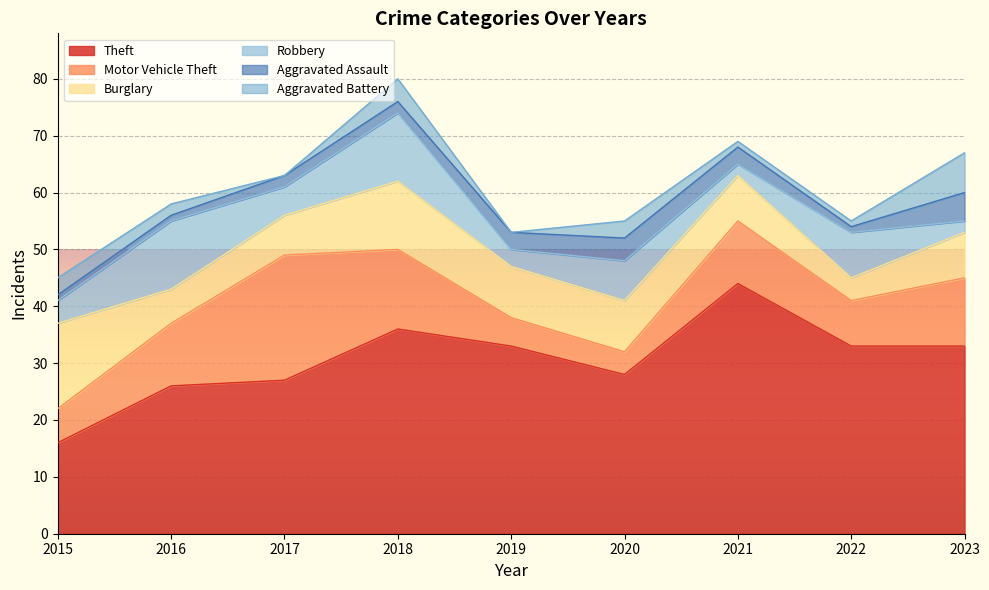

What are all the series names shown in the legend?

Theft, Motor Vehicle Theft, Burglary, Robbery, Aggravated Assault, Aggravated Battery